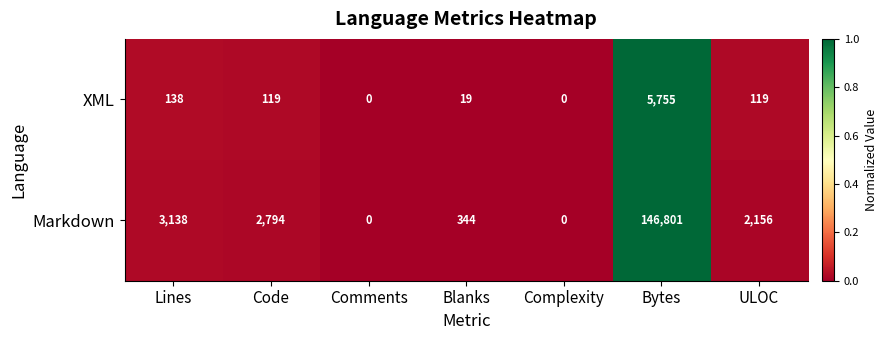

What is the greatest value displayed?

146801